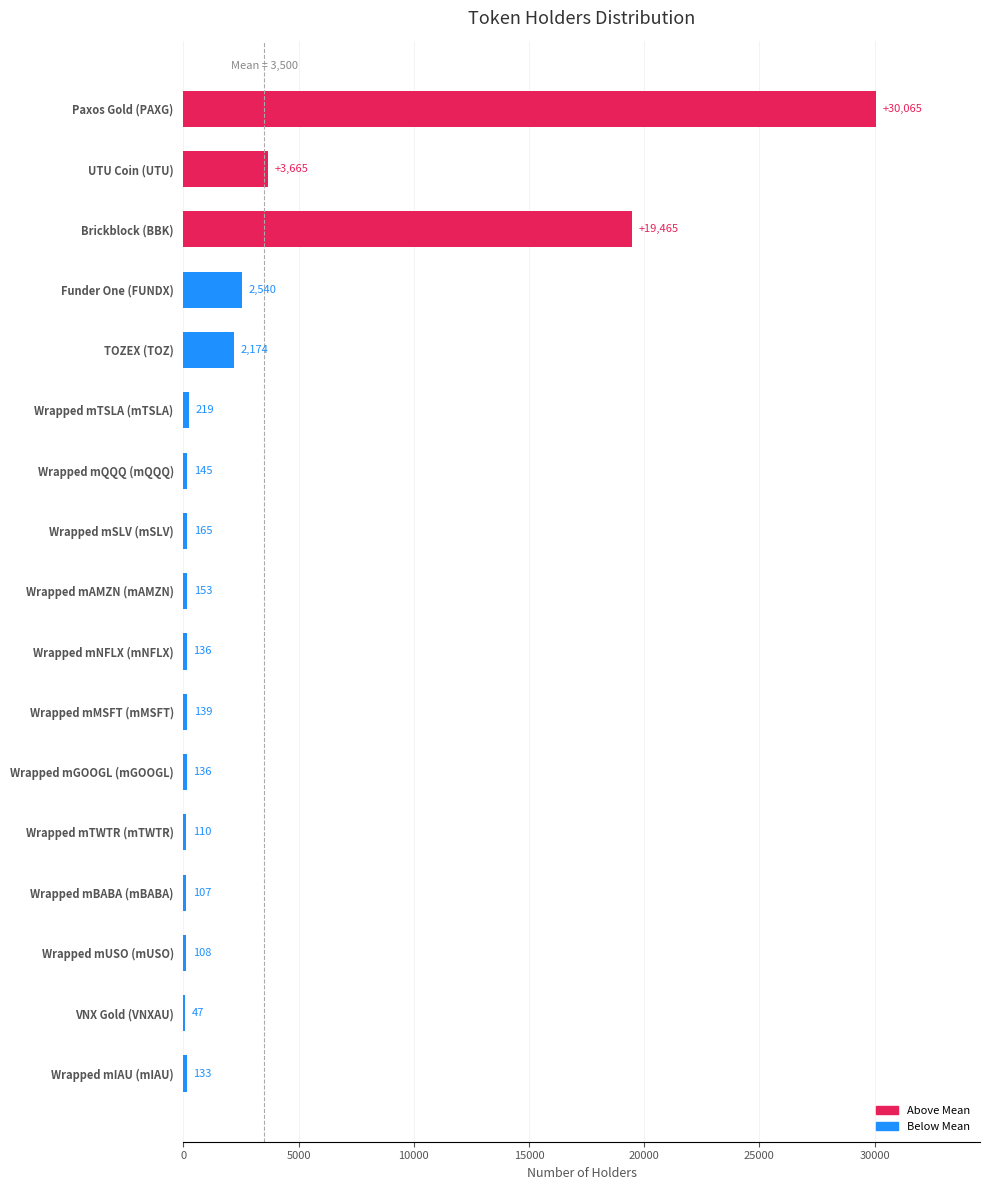

What is the greatest value displayed?

30065